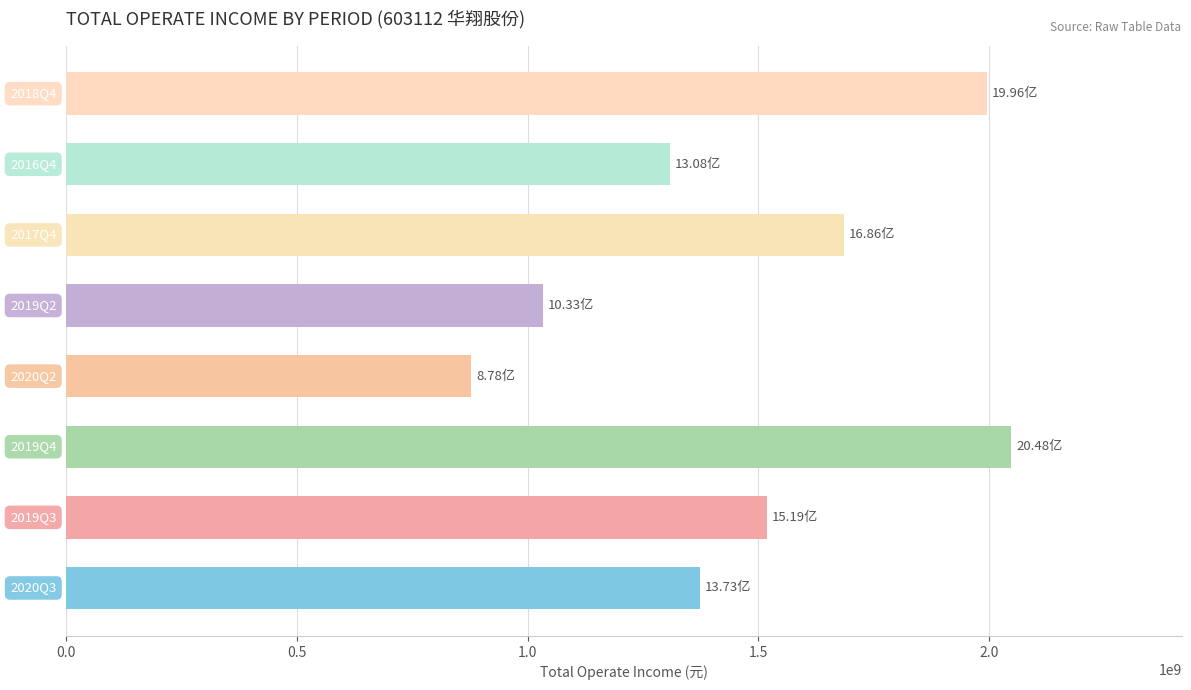

What is the difference between the maximum and minimum values?

1170189253.8